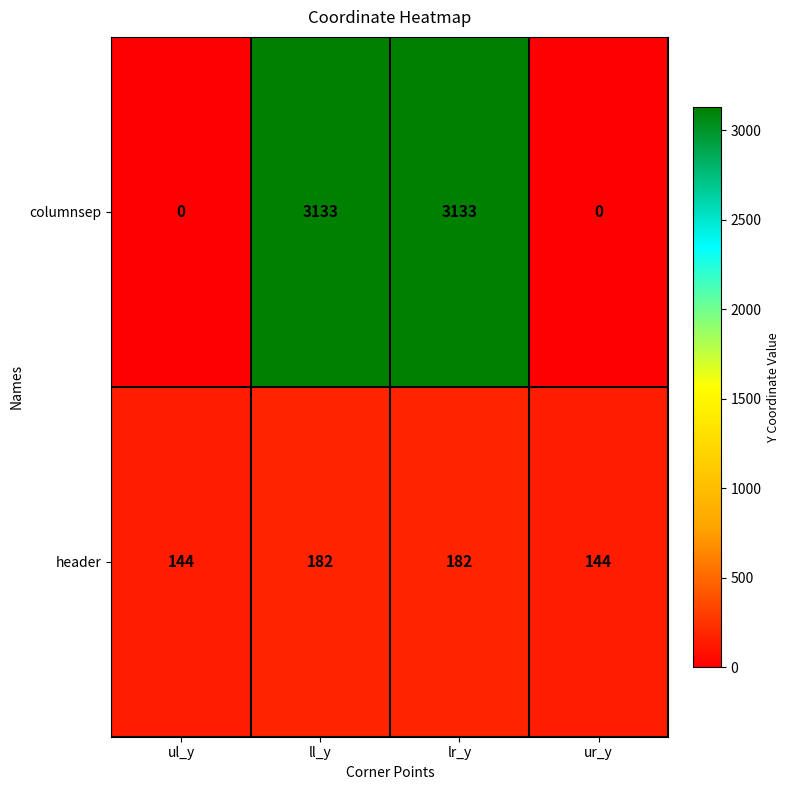

Reading left to right, list all the values displayed in this chart.

columnsep: 0	3133	3133	0
header: 144	182	182	144